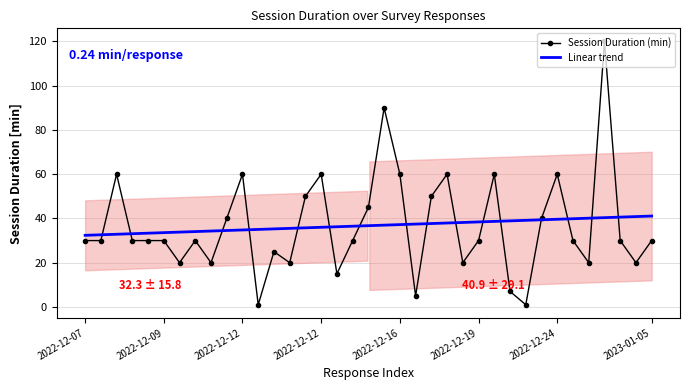

Rank the categories by value from highest to lowest.

2023-01-04, 2022-12-16, 2022-12-08, 2022-12-12, 2022-12-12, 2022-12-16, 2022-12-17, 2022-12-19, 2022-12-24, 2022-12-12, 2022-12-17, 2022-12-16, 2022-12-11, 2022-12-21, 2022-12-07, 2022-12-07, 2022-12-08, 2022-12-09, 2022-12-09, 2022-12-10, 2022-12-14, 2022-12-19, 2022-12-28, 2023-01-04, 2023-01-05, 2022-12-12, 2022-12-10, 2022-12-11, 2022-12-12, 2022-12-19, 2023-01-02, 2023-01-05, 2022-12-14, 2022-12-20, 2022-12-17, 2022-12-12, 2022-12-20